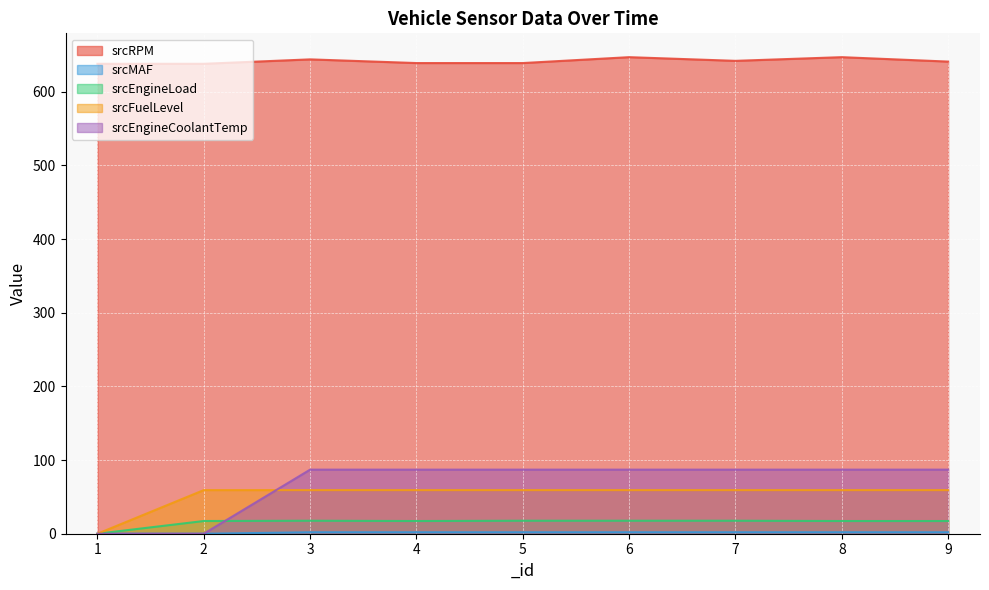

True or false: srcFuelLevel and srcEngineLoad intersect in this chart.

False